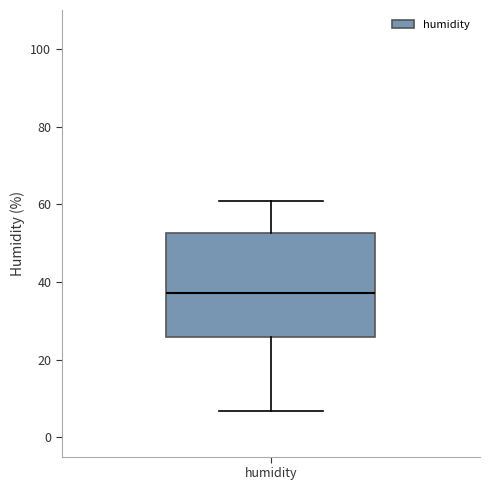

Where does the upper whisker of the box for humidity end on the y-axis? The values are not printed on the chart, so give them approximately, as read against the axis.

60